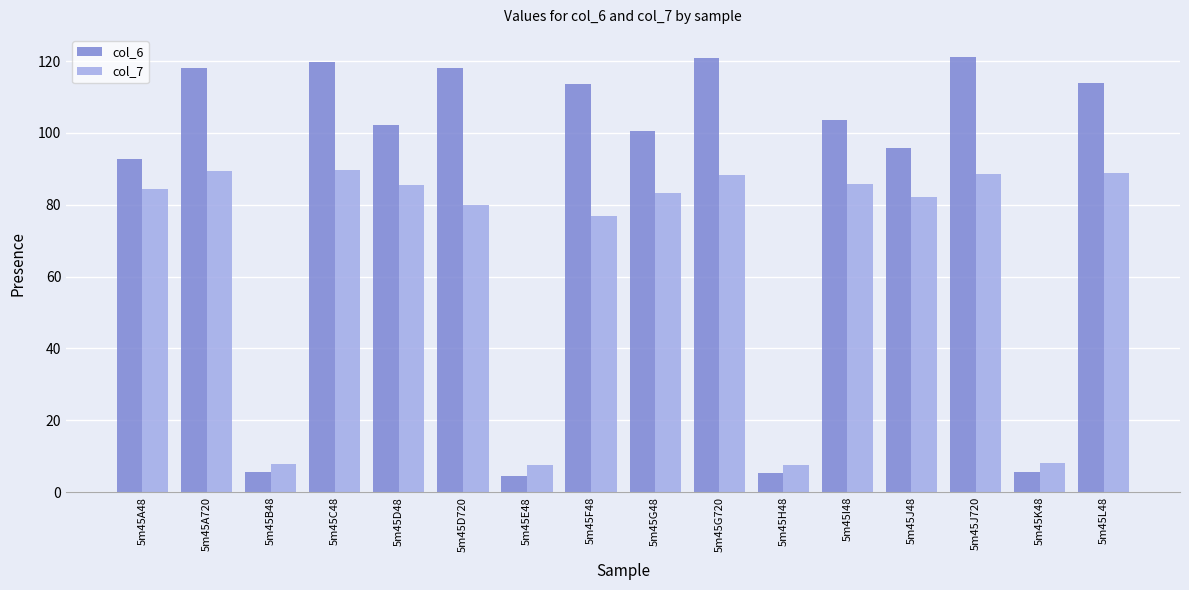

Rank the series by their maximum value, from lowest to highest.

col_7, col_6